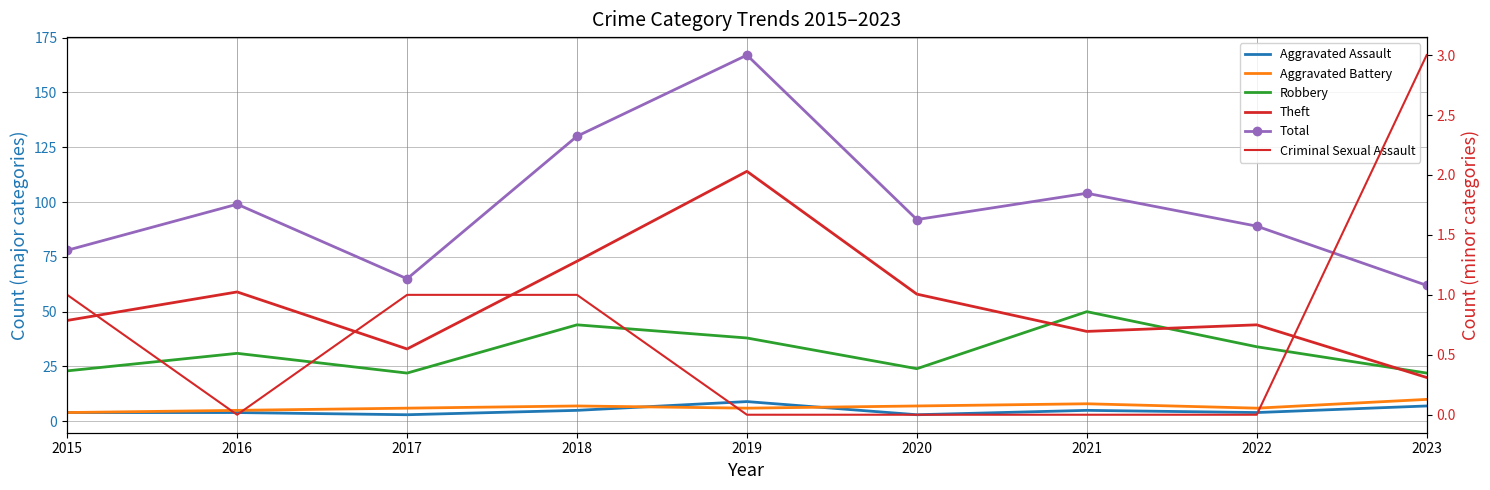

Reading right to left, transcribe all the data shown in this chart.

Aggravated Assault: 2023=7	2022=4	2021=5	2020=3	2019=9	2018=5	2017=3	2016=4	2015=4
Aggravated Battery: 2023=10	2022=6	2021=8	2020=7	2019=6	2018=7	2017=6	2016=5	2015=4
Robbery: 2023=22	2022=34	2021=50	2020=24	2019=38	2018=44	2017=22	2016=31	2015=23
Theft: 2023=20	2022=44	2021=41	2020=58	2019=114	2018=73	2017=33	2016=59	2015=46
Total: 2023=62	2022=89	2021=104	2020=92	2019=167	2018=130	2017=65	2016=99	2015=78
Criminal Sexual Assault: 2023=3	2022=0	2021=0	2020=0	2019=0	2018=1	2017=1	2016=0	2015=1